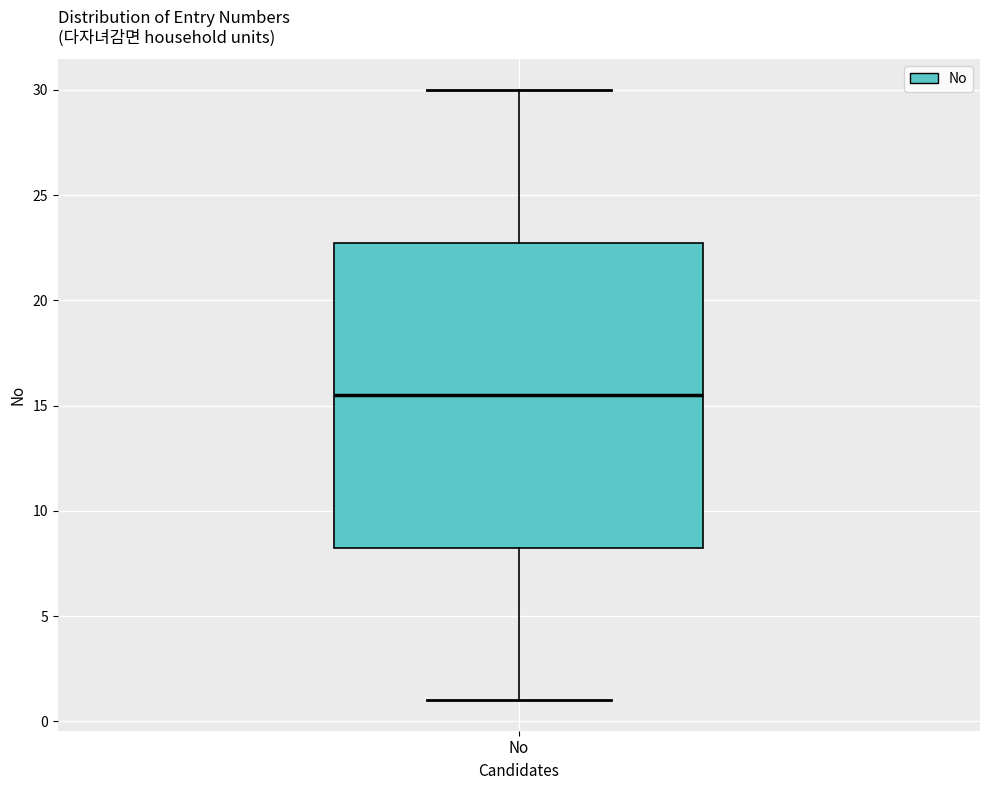

Where does the median line of the box for No sit on the y-axis? The values are not printed on the chart, so give them approximately, as read against the axis.

15.5